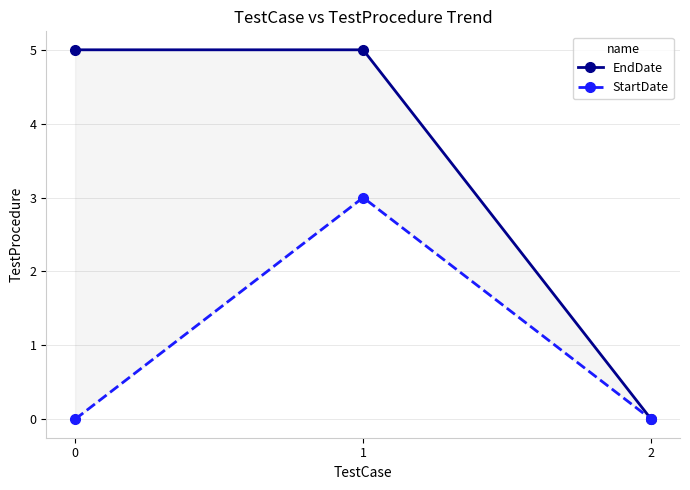

Reading left to right, list all the values displayed in this chart.

EndDate: 0=5	1=5	2=0
StartDate: 0=0	1=3	2=0